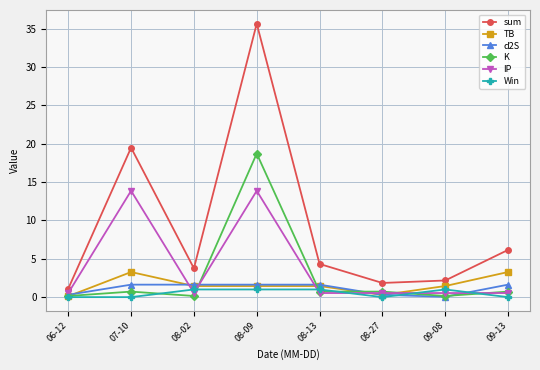

How many interior local valleys does the sum series have?

2